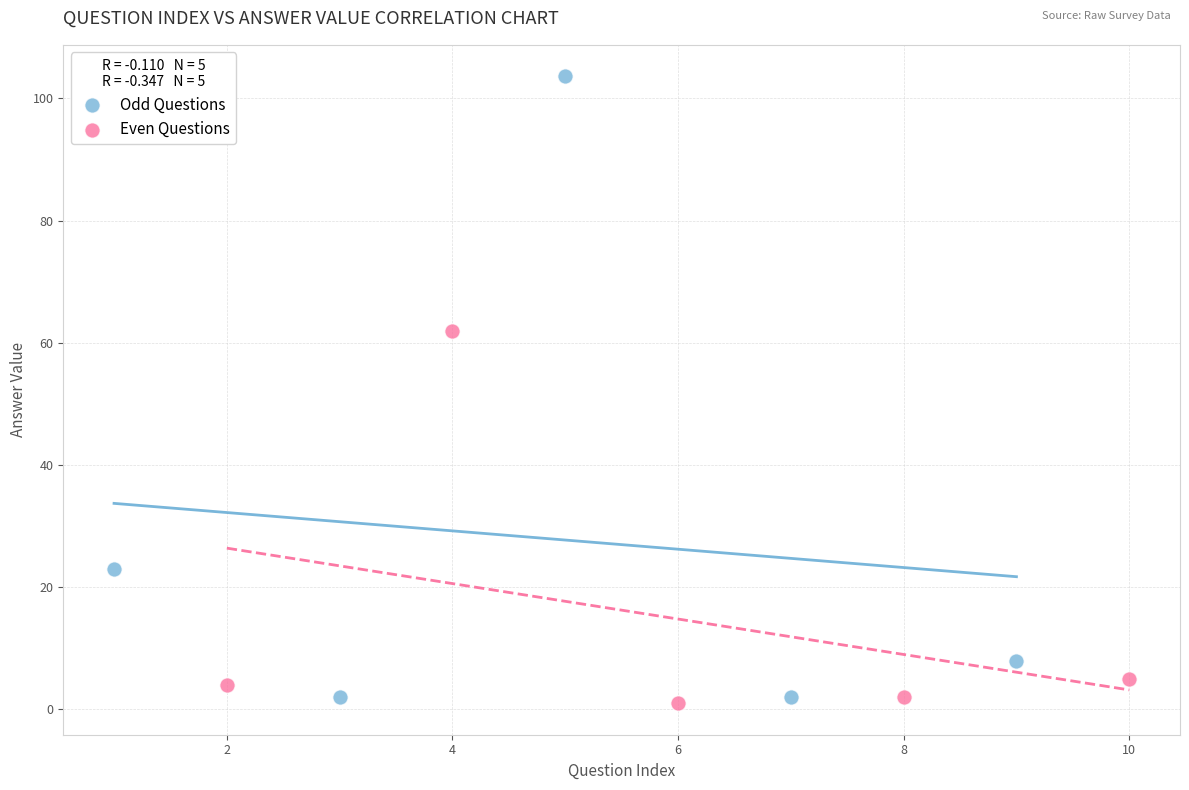

Which series reaches the maximum Y coordinate?

Odd Questions